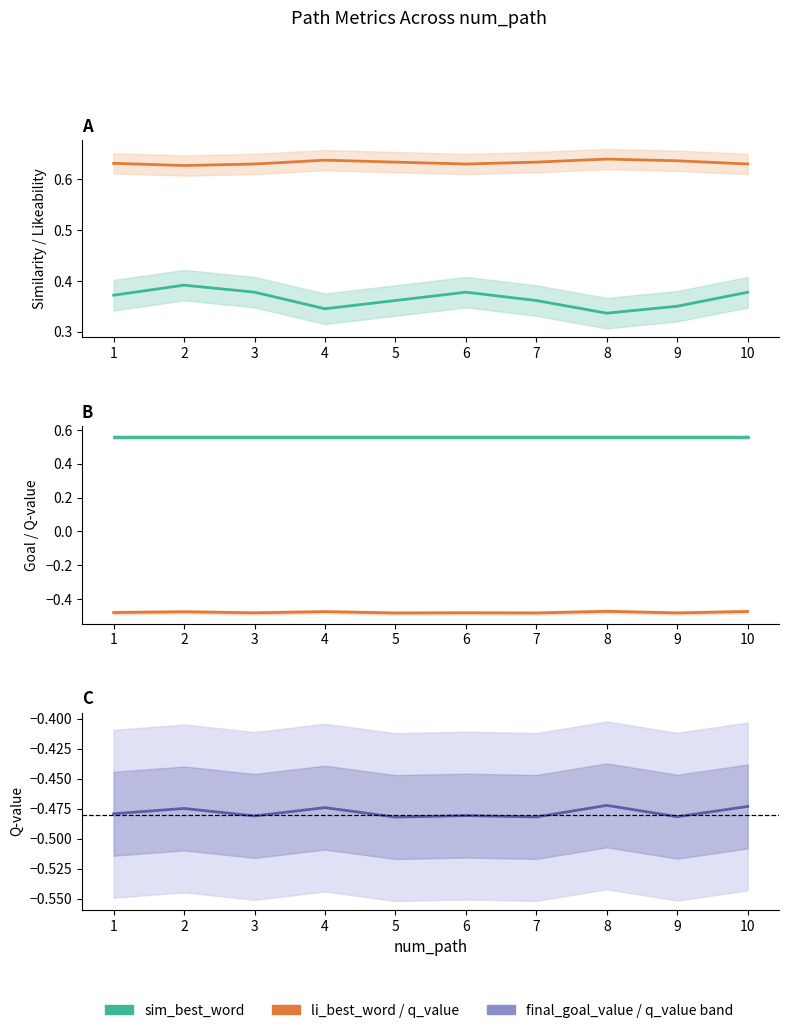

Rank the series at 1 from highest to lowest value.

li_best_word, final_goal_value, sim_best_word, q_value